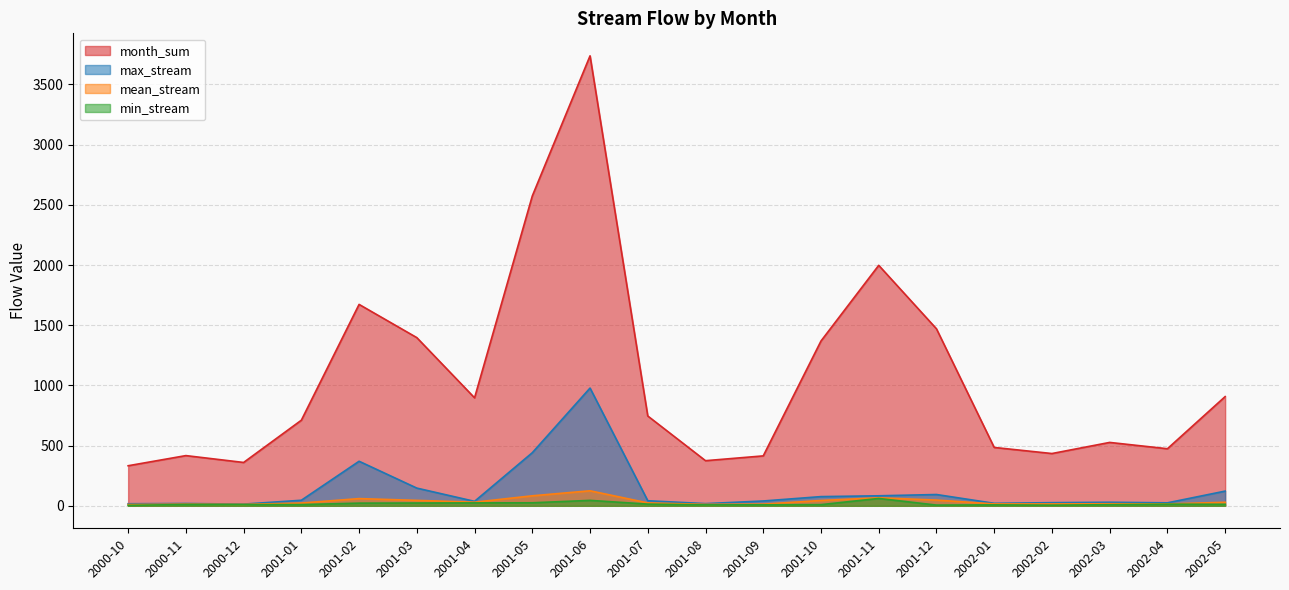

True or false: max_stream and month_sum cross at least once.

False